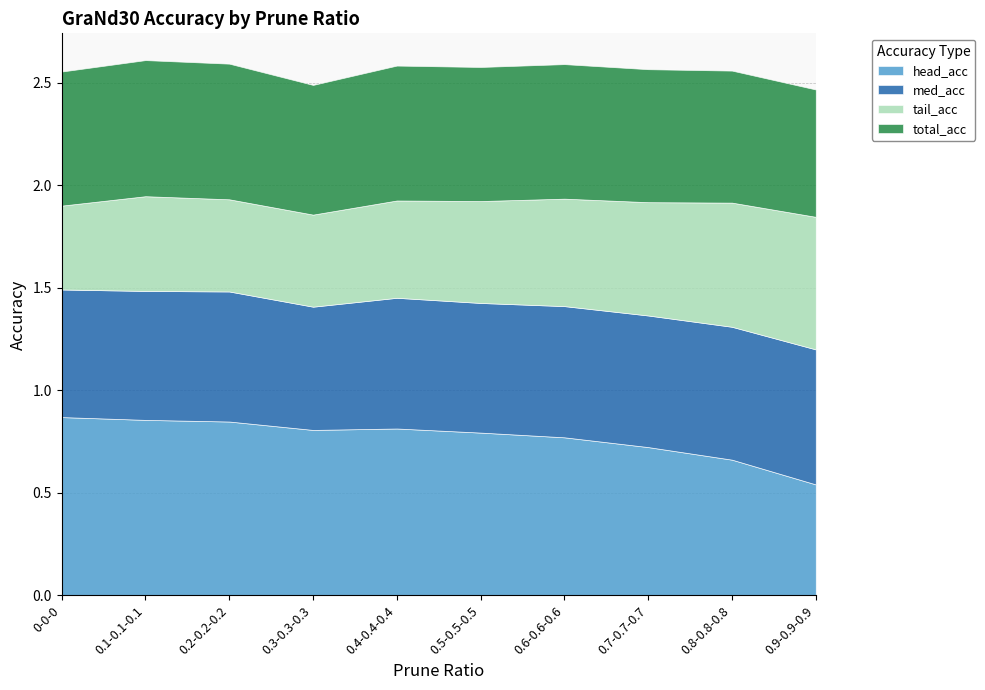

What value does the med_acc series have at 0.1-0.1-0.1?

0.6